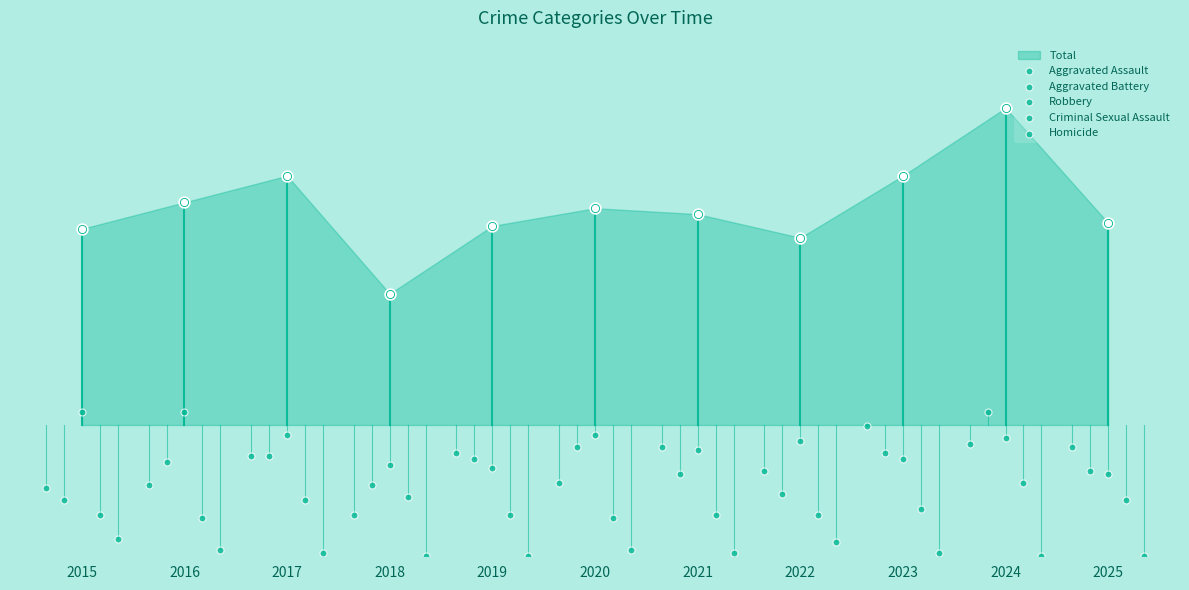

At which category is the sum across all series the highest?

2024